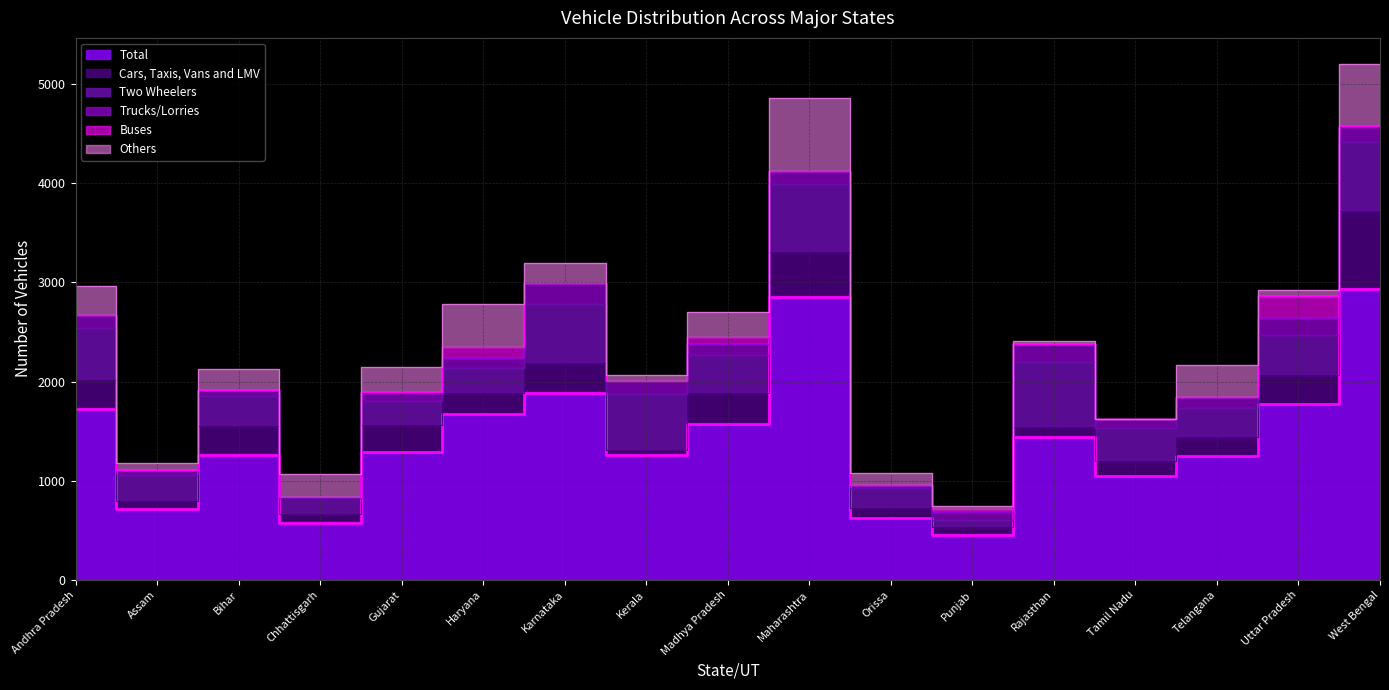

What is the value of the Cars, Taxis, Vans and LMV point at the 15th from the left?

192